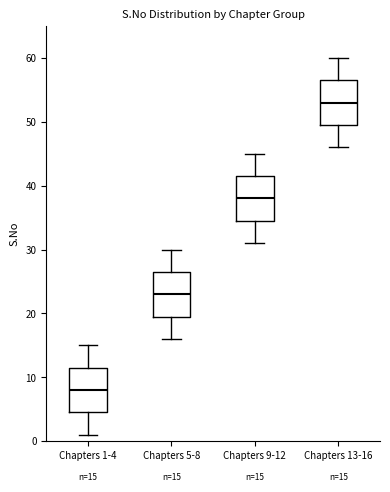

Which box's median line is the lowest?

Chapters 1-4